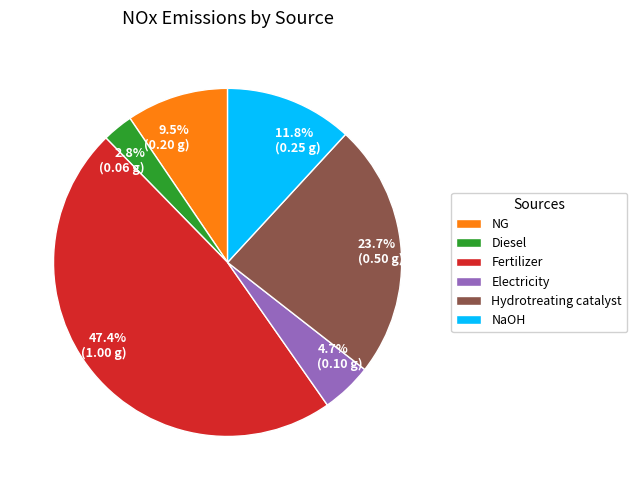

What percentage is NOT represented by Diesel?

97.2%